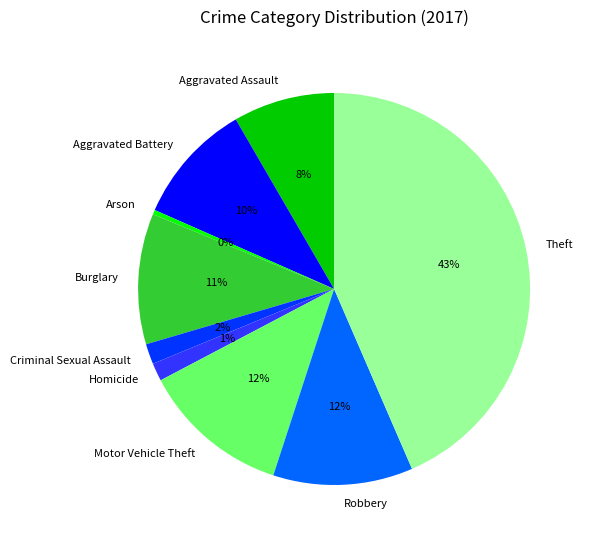

Do Burglary and Motor Vehicle Theft together represent more than half of the pie?

No